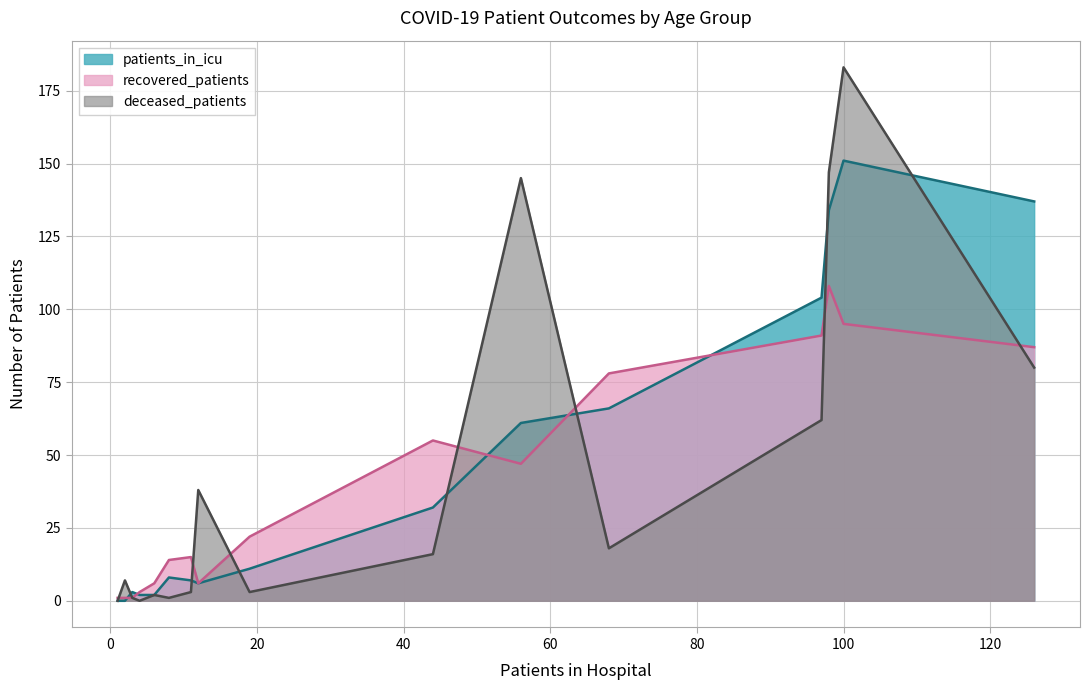

Which series has the largest range (max minus min)?

deceased_patients